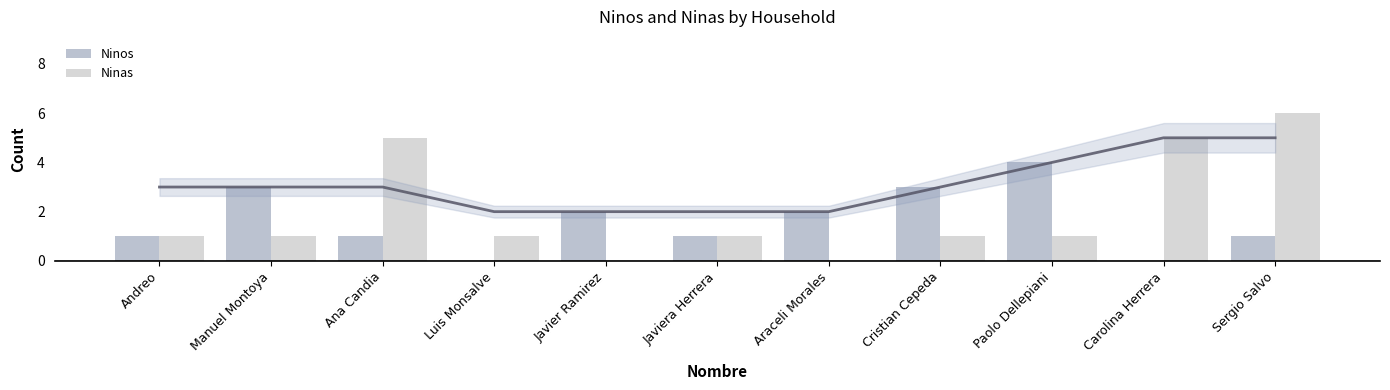

What is the label of the 10th bar from the right?

Manuel Montoya